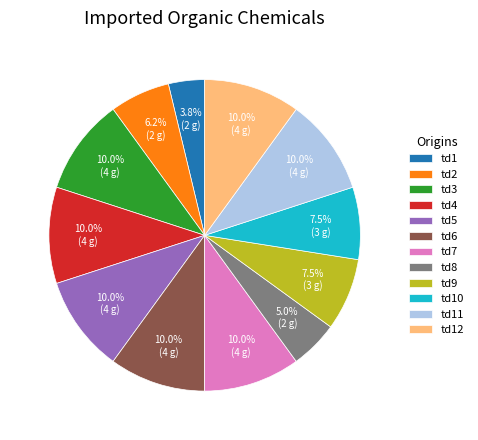

Which has a higher value, td8 or td3?

td3